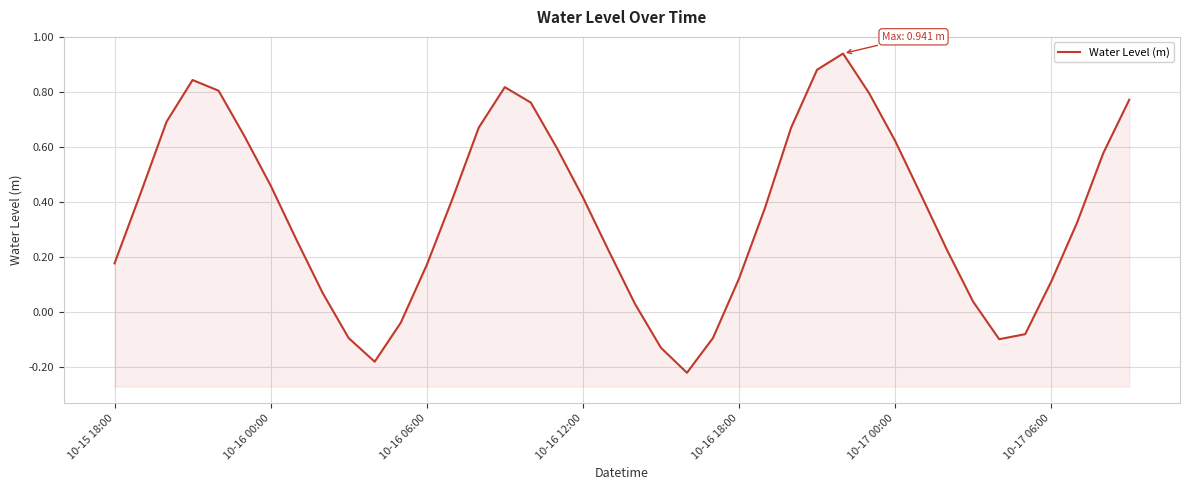

What is the approximate value at 16?

0.8